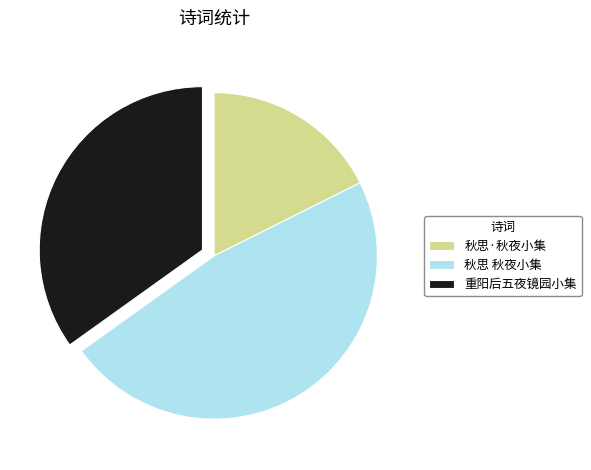

Is there any slice that represents more than half of the pie?

No